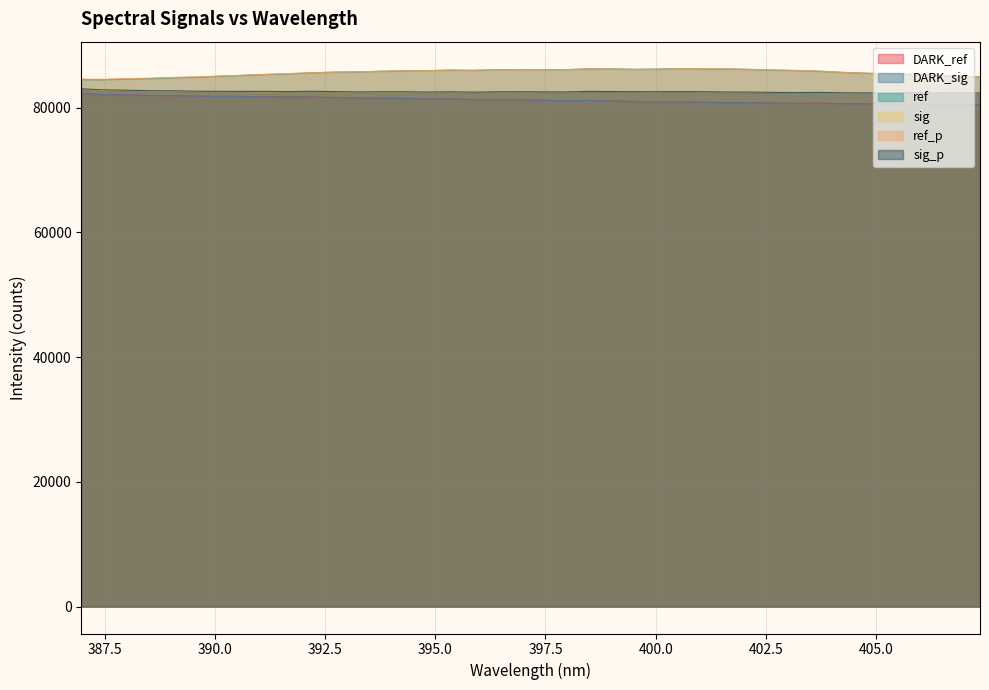

At which category is the sum across all series the highest?

398.4706